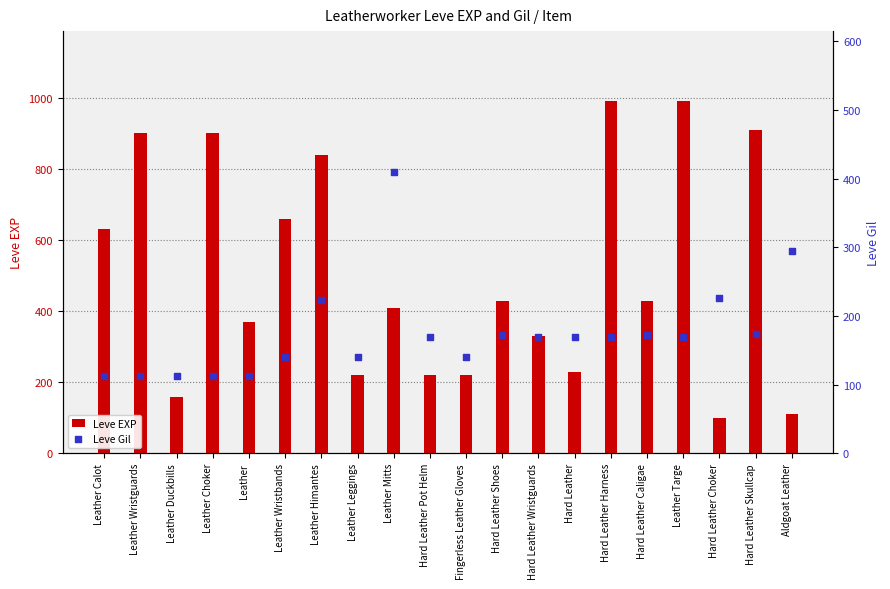

Which series has the widest spread of Y values?

Leve EXP